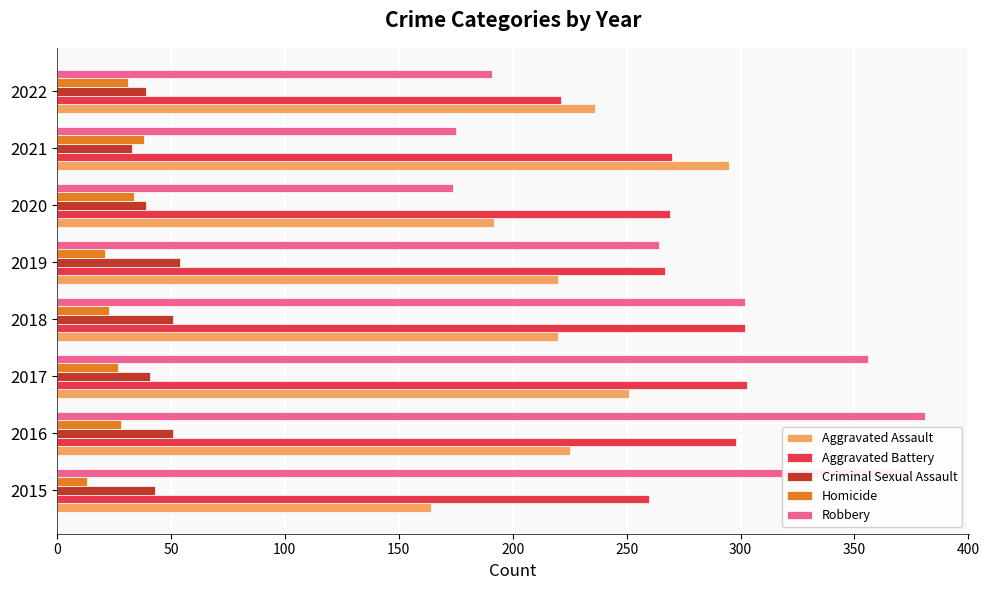

What are all the series names shown in the legend?

Aggravated Assault, Aggravated Battery, Criminal Sexual Assault, Homicide, Robbery